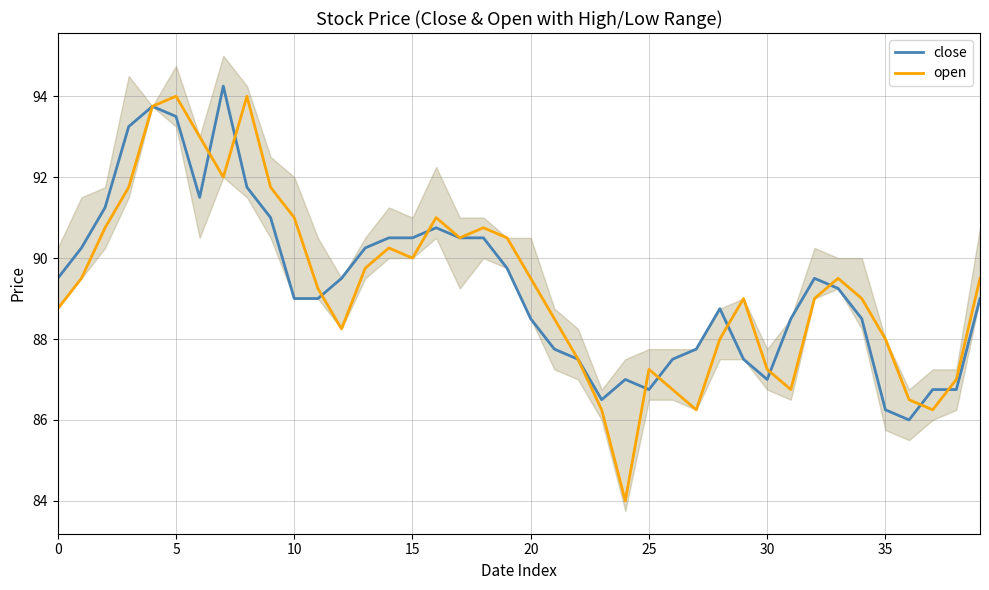

Which series has the largest total across all categories?

close